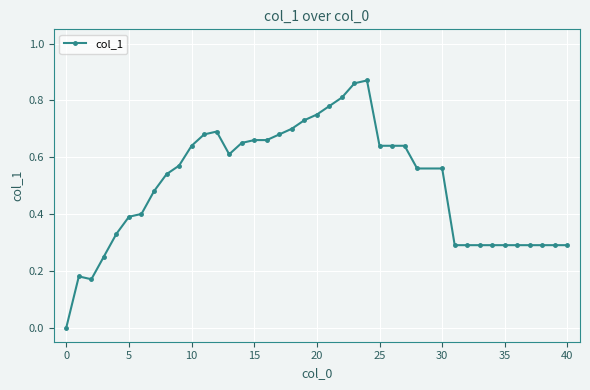

True or false: the data has more than 1 interior local peaks.

True